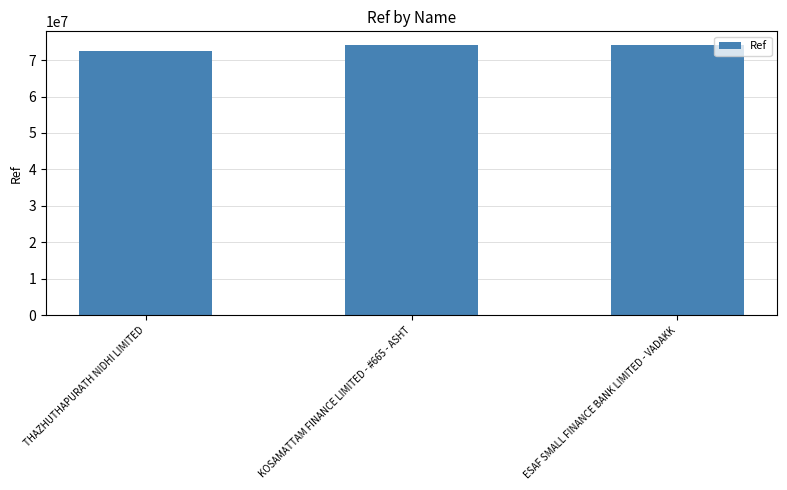

What is the greatest value displayed?

74170254